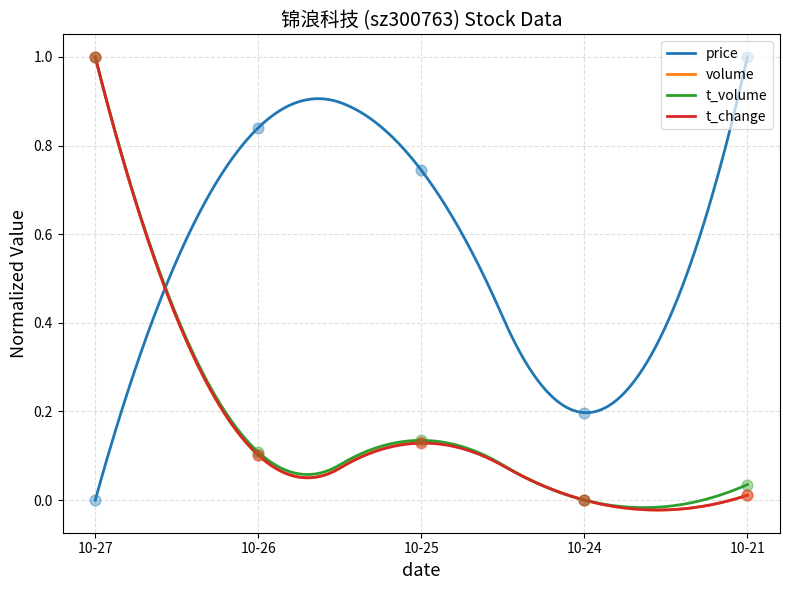

What are all the series names shown in the legend?

price, volume, t_volume, t_change